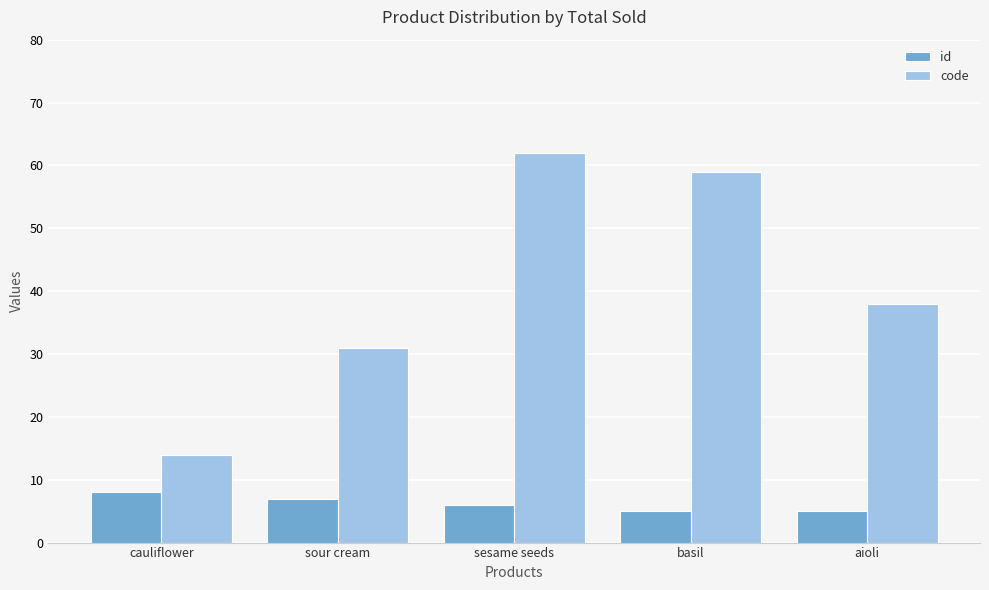

At which label does code first exceed 38?

sesame seeds